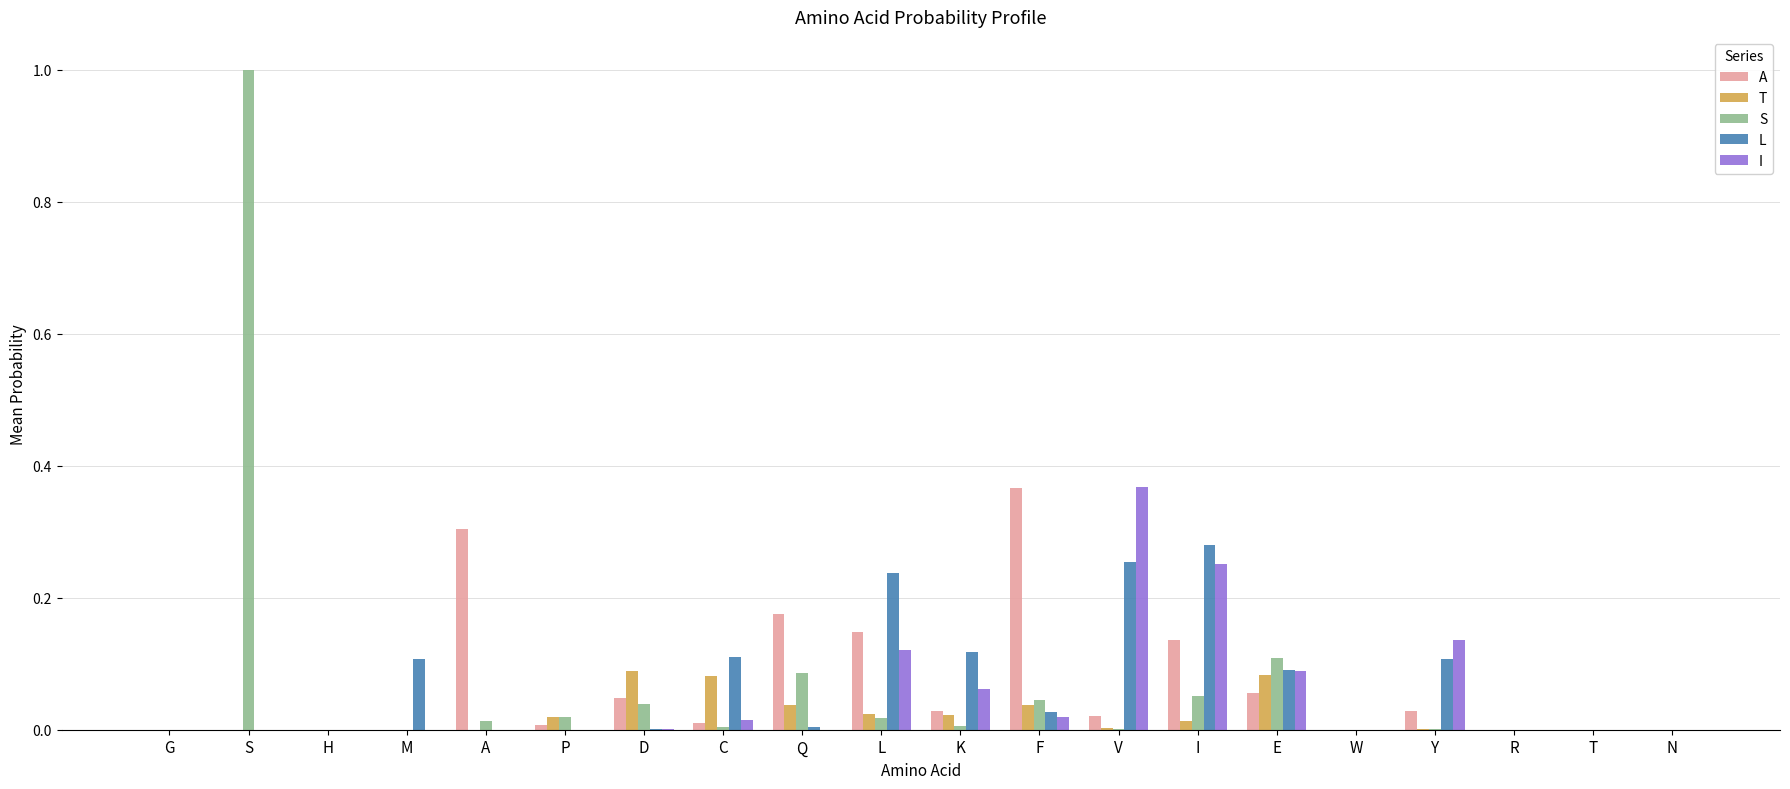

What is the highest value of the S series?

1.0